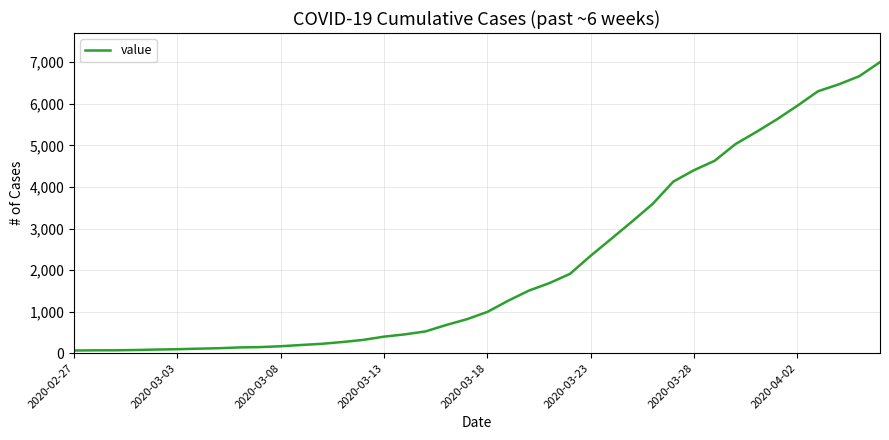

What is the maximum value shown in the chart?

7004